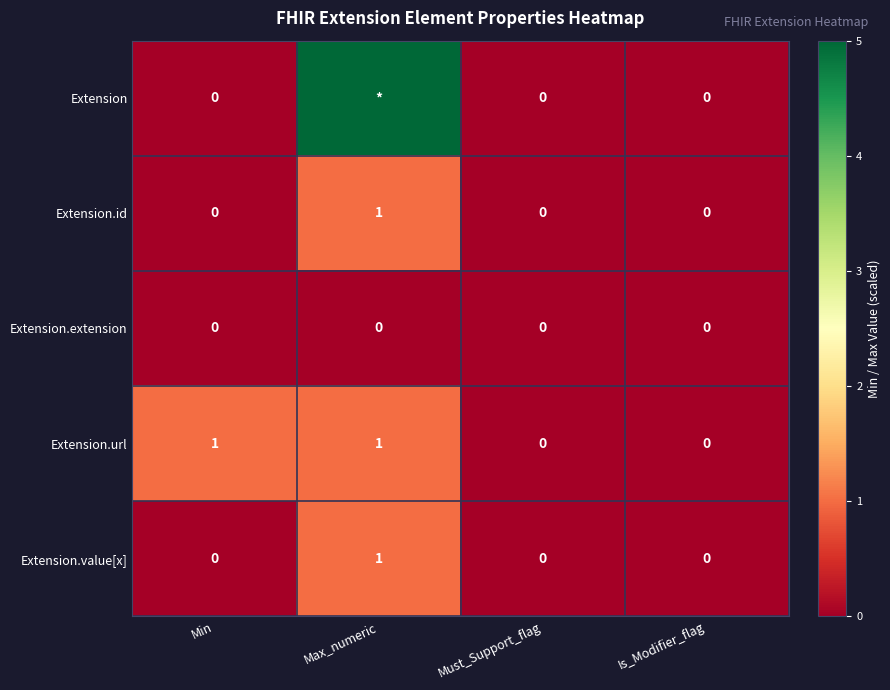

Is it true that Extension.extension equals 0 at Min?

True